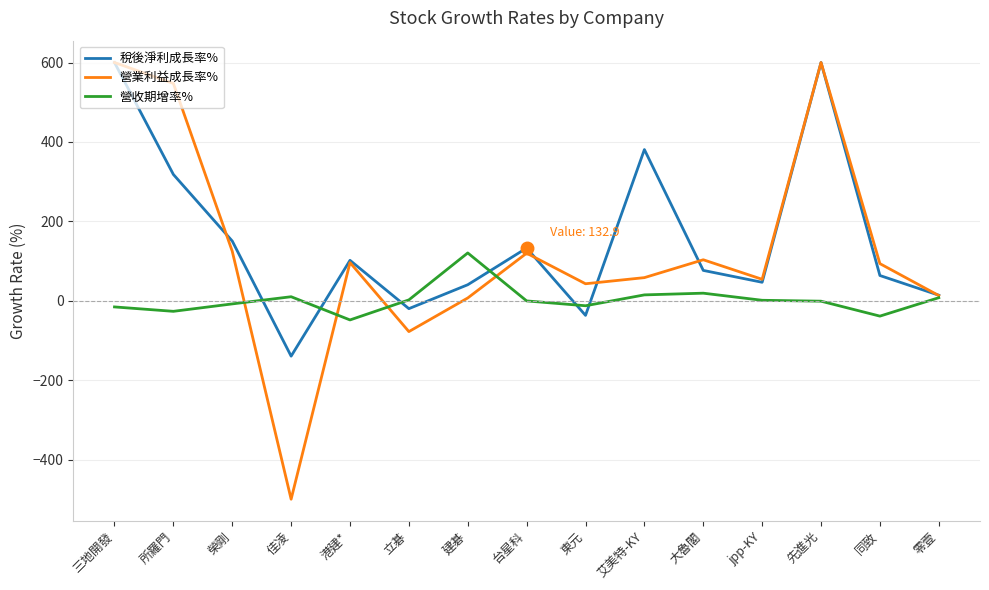

What is the smallest value displayed?

-499.3